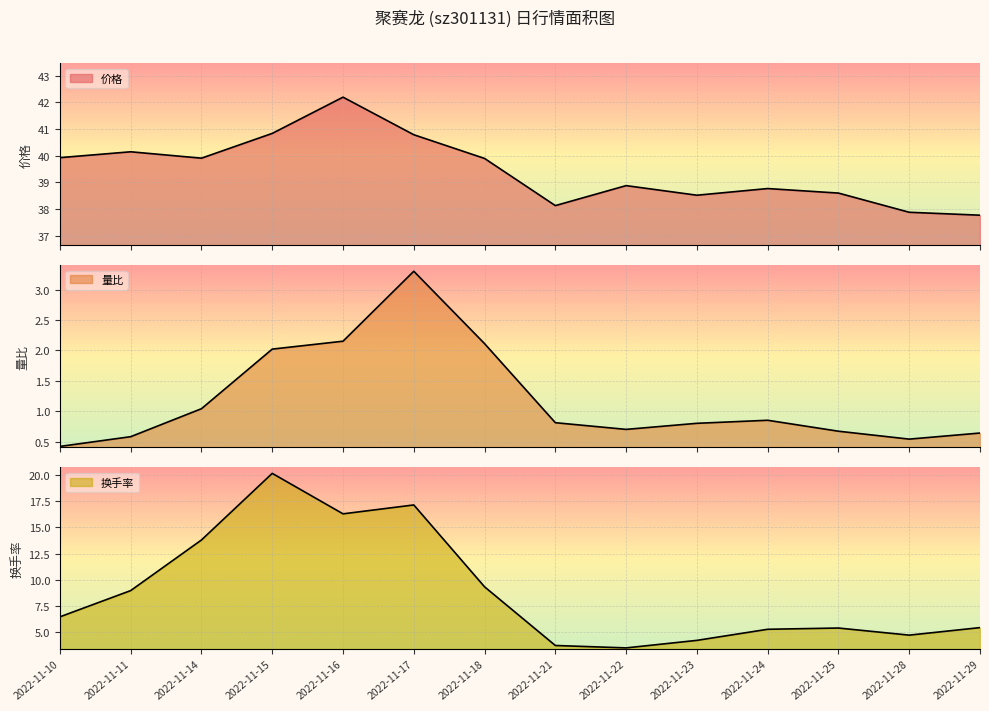

Reading left to right, what are all the values shown in this chart?

价格: 2022-11-10=39.9	2022-11-11=40.1	2022-11-14=39.9	2022-11-15=40.8	2022-11-16=42.2	2022-11-17=40.8	2022-11-18=39.9	2022-11-21=38.1	2022-11-22=38.9	2022-11-23=38.5	2022-11-24=38.8	2022-11-25=38.6	2022-11-28=37.9	2022-11-29=37.8
量比: 2022-11-10=0.4	2022-11-11=0.6	2022-11-14=1.0	2022-11-15=2.0	2022-11-16=2.1	2022-11-17=3.3	2022-11-18=2.1	2022-11-21=0.8	2022-11-22=0.7	2022-11-23=0.8	2022-11-24=0.8	2022-11-25=0.7	2022-11-28=0.5	2022-11-29=0.6
换手率: 2022-11-10=6.5	2022-11-11=9.0	2022-11-14=13.8	2022-11-15=20.2	2022-11-16=16.3	2022-11-17=17.1	2022-11-18=9.3	2022-11-21=3.7	2022-11-22=3.5	2022-11-23=4.2	2022-11-24=5.3	2022-11-25=5.4	2022-11-28=4.7	2022-11-29=5.4